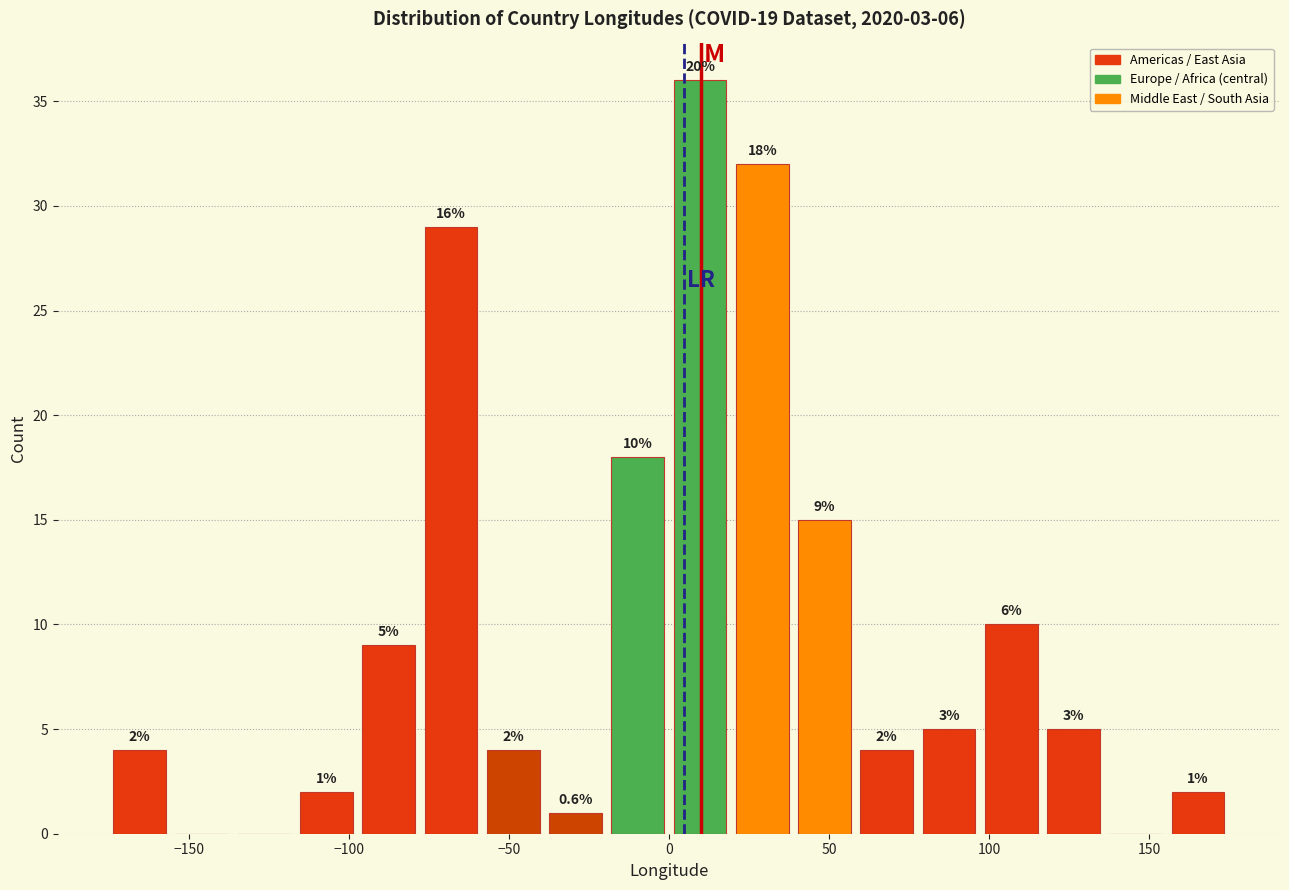

Around what value on the x-axis is the tallest bar? Give the approximate position of its centre, as read against the axis.

10